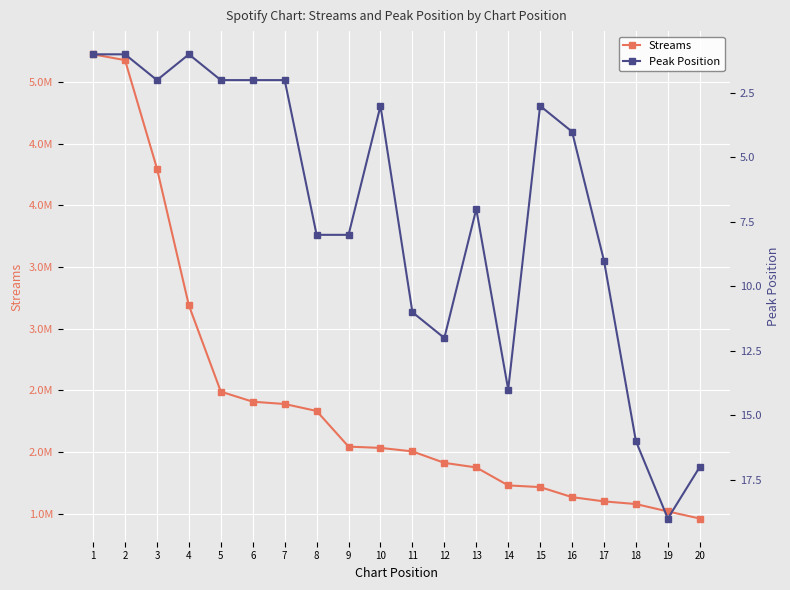

Where is Peak Position nearest to the value 10?

11